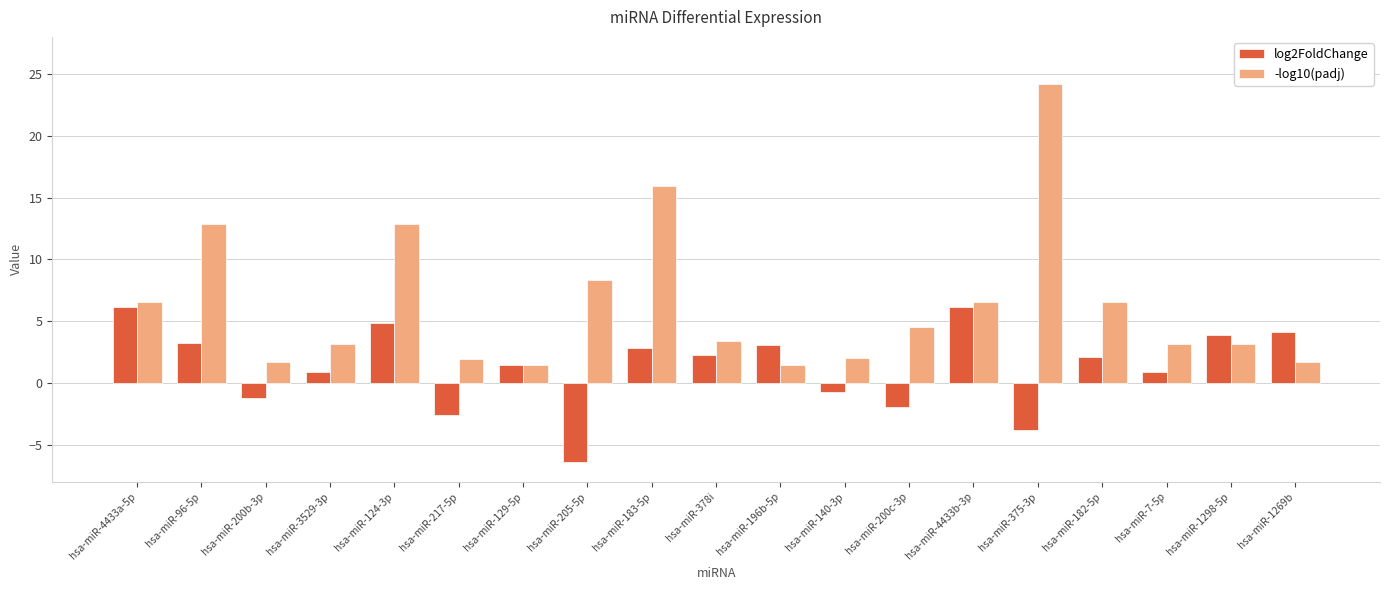

What is the label of the 1st bar from the right?

hsa-miR-1269b